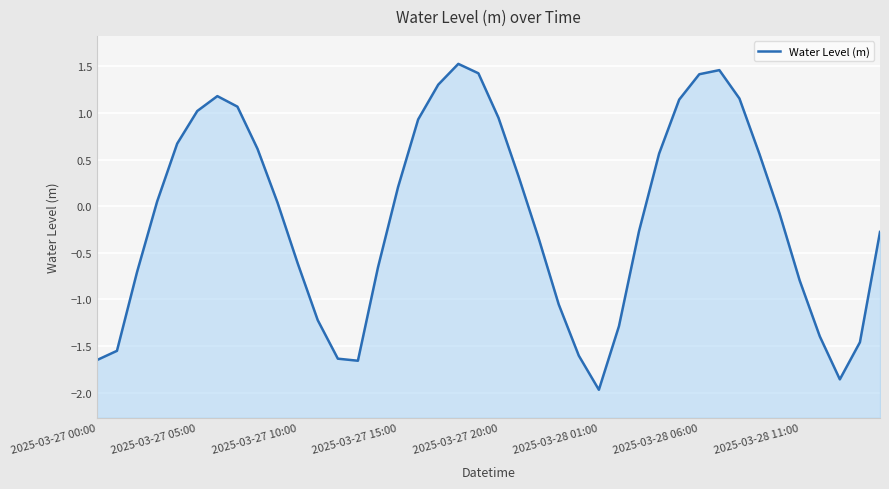

What position from the right is 33?

7